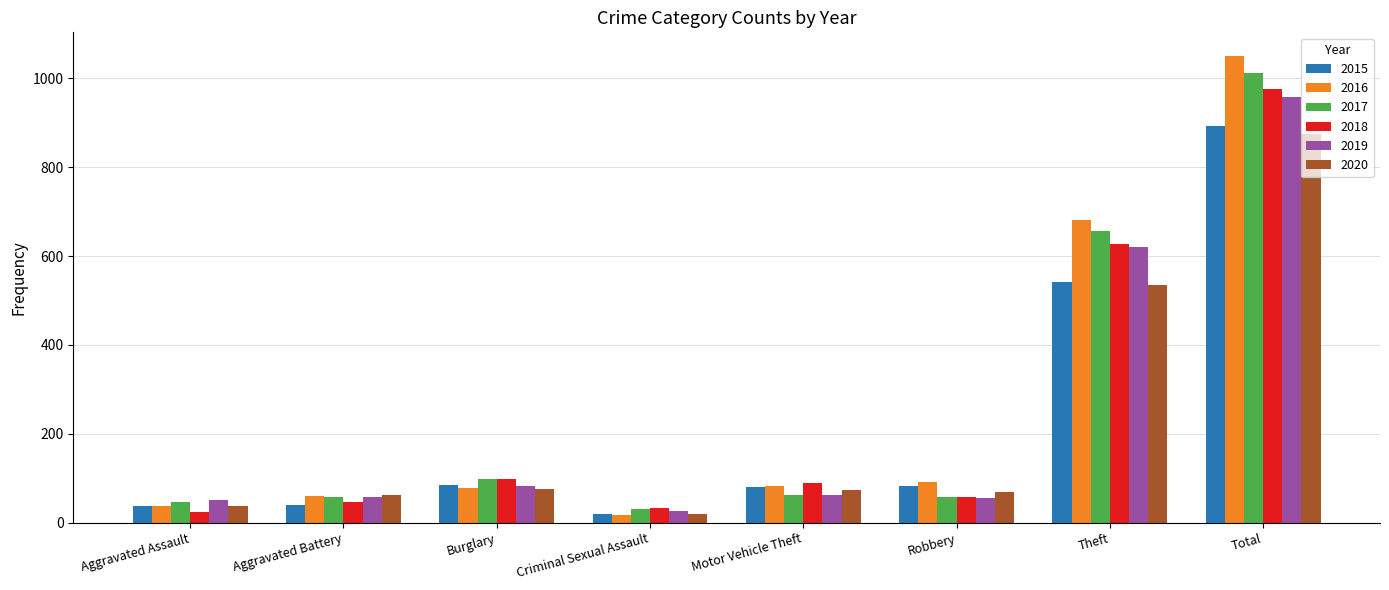

At which category is the sum across all series the highest?

Total